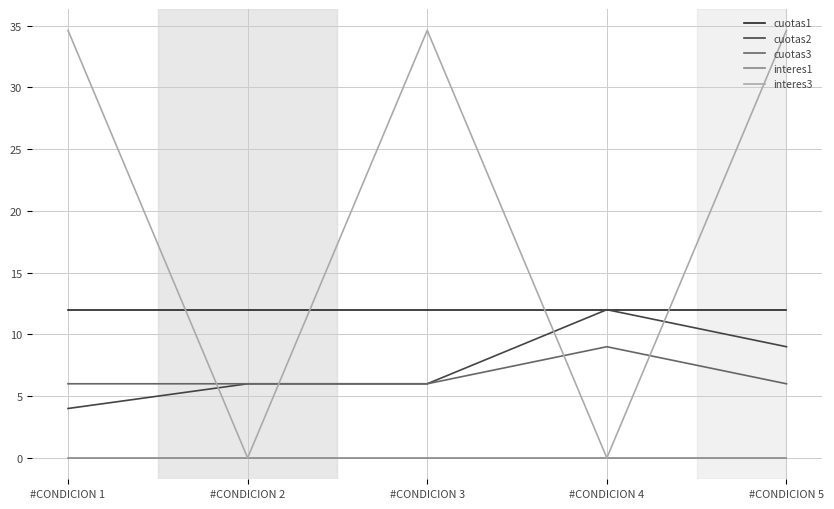

What is the maximum value shown in the chart?

34.6